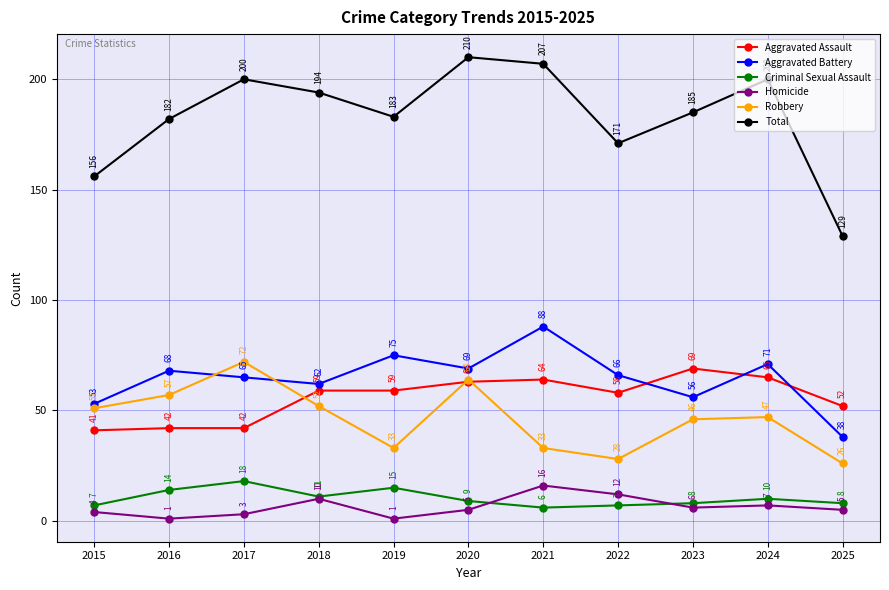

At which category does Criminal Sexual Assault reach its first local valley?

2018